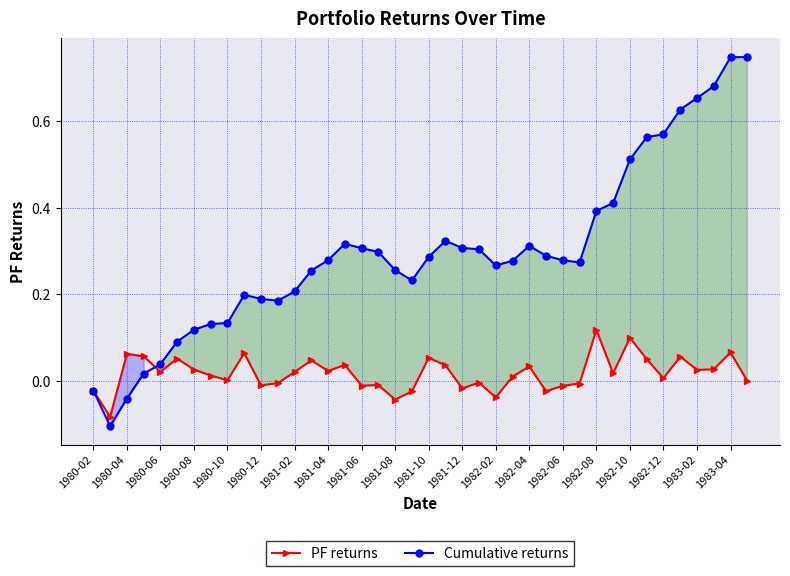

List the series in order of their peak value, highest first.

Cumulative returns, PF returns